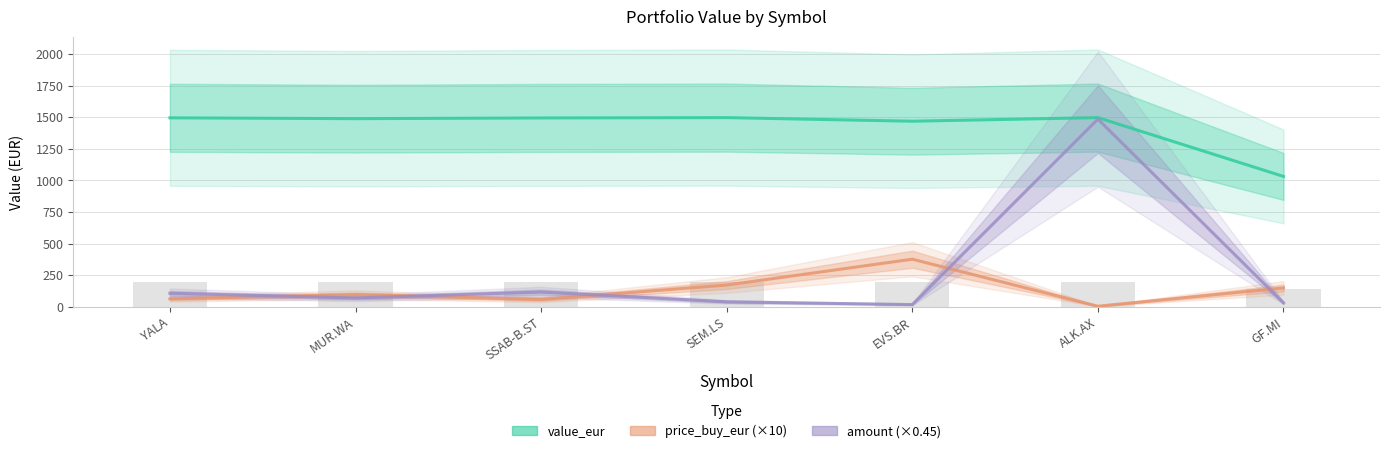

What is the label of the 5th bar from the right?

SSAB-B.ST